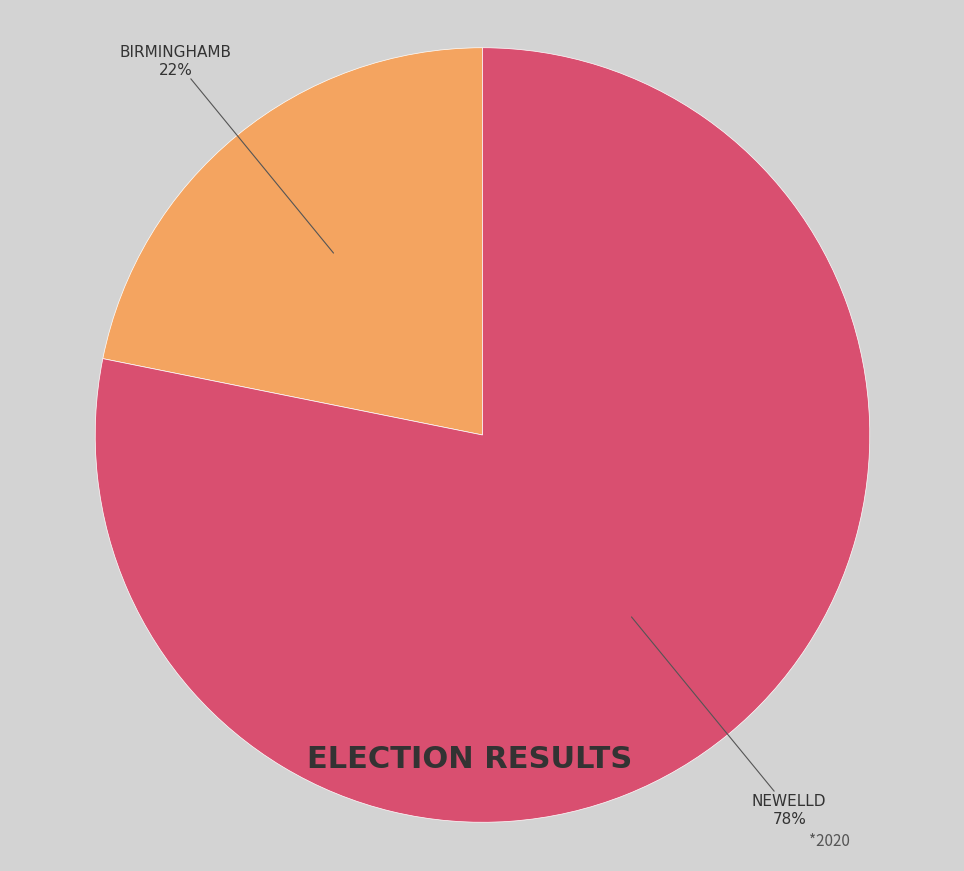

Is there a majority slice in this chart?

Yes